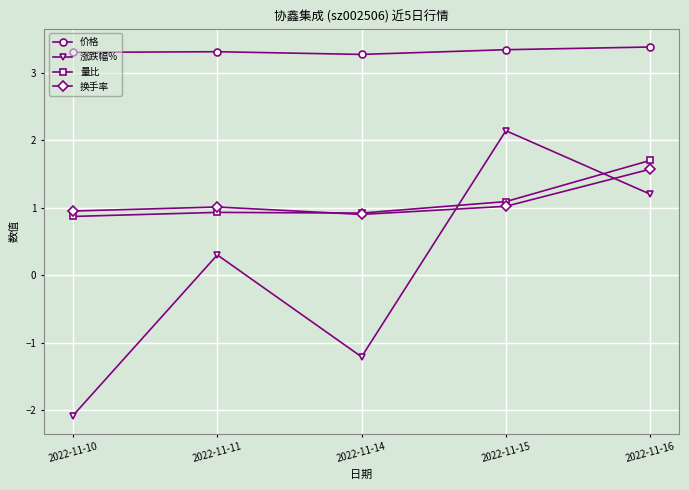

Is the value of 价格 at 2022-11-16 greater than the value of 换手率 at 2022-11-11?

Yes